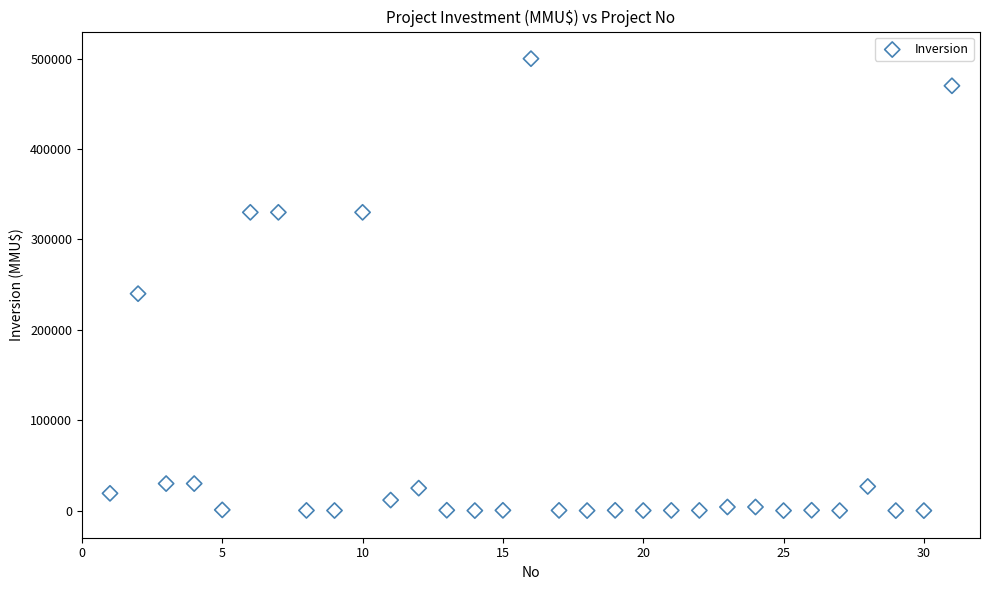

What is the range of X values (max minus min)?

30